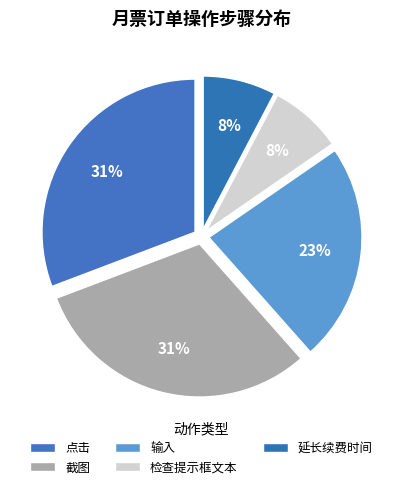

What percentage is NOT represented by 截图?

69.2%